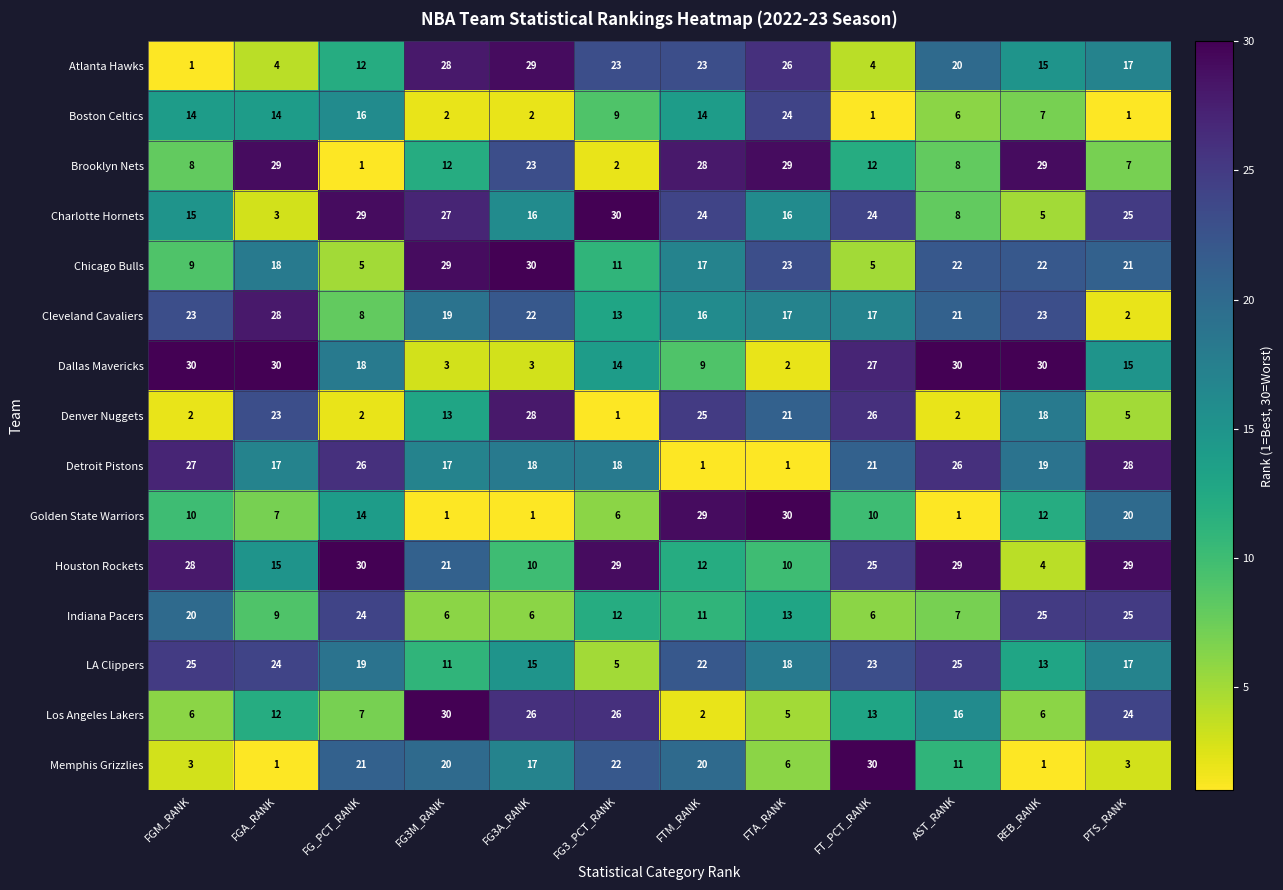

Which series changed the most between FG3A_RANK and PTS_RANK?

Denver Nuggets